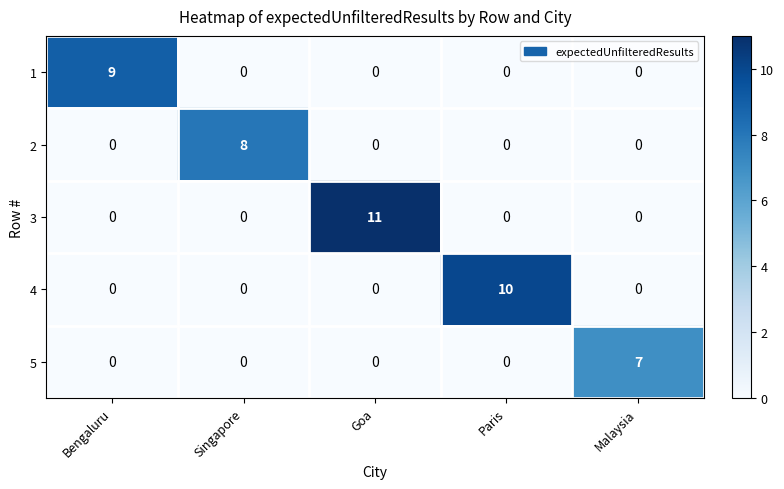

Count the number of data series in this chart.

5